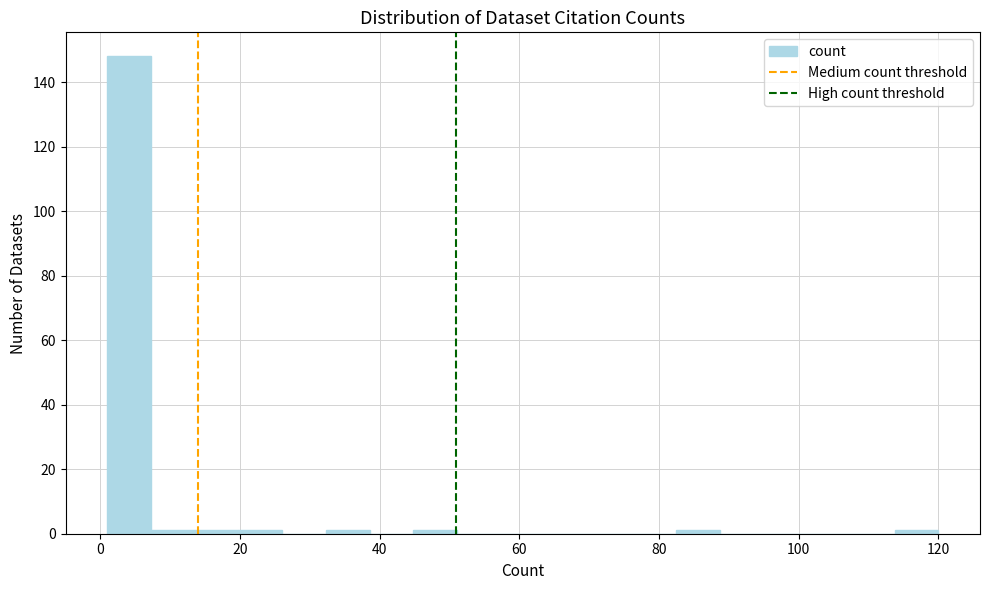

Read against the x-axis, roughly where is the centre of the tallest bar?

4